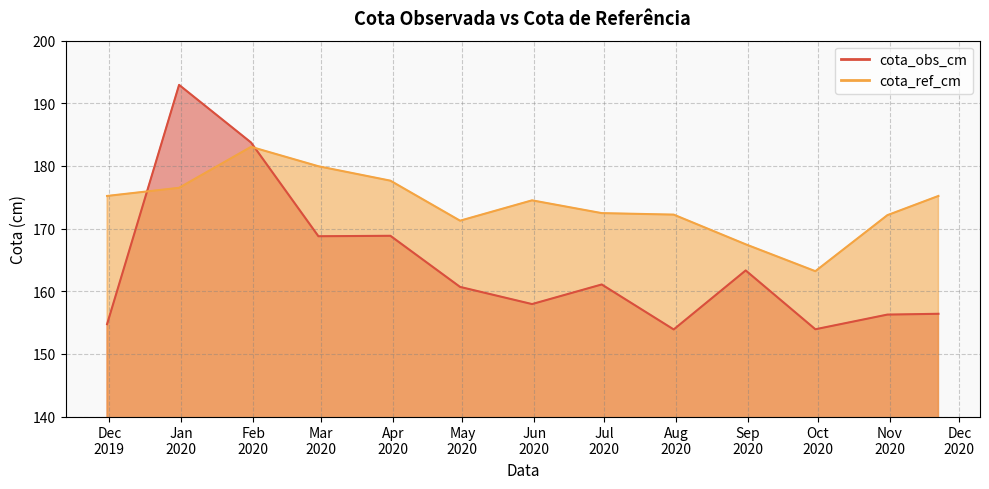

Reading right to left, extract all data points from this chart.

cota_obs_cm: 2020-11-22=156.4	2020-10-31=156.3	2020-09-30=153.9	2020-08-31=163.3	2020-07-31=153.9	2020-06-30=161.1	2020-05-31=157.9	2020-04-30=160.7	2020-03-31=168.8	2020-02-29=168.8	2020-01-31=183.7	2019-12-31=192.9	2019-11-30=154.8
cota_ref_cm: 2020-11-22=175.2	2020-10-31=172.1	2020-09-30=163.2	2020-08-31=167.5	2020-07-31=172.2	2020-06-30=172.5	2020-05-31=174.5	2020-04-30=171.3	2020-03-31=177.7	2020-02-29=179.9	2020-01-31=183.1	2019-12-31=176.5	2019-11-30=175.2